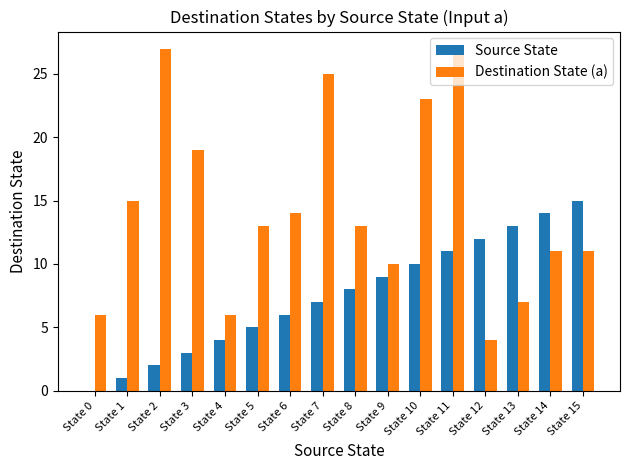

Which series has the widest spread of values?

Destination State (a)